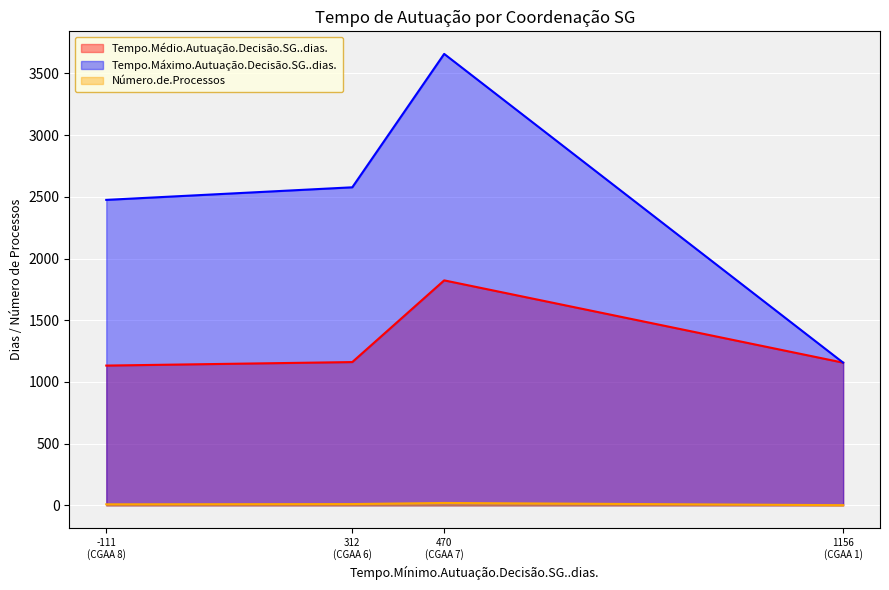

What is the lowest value of the Tempo.Médio.Autuação.Decisão.SG..dias. series?

1132.3